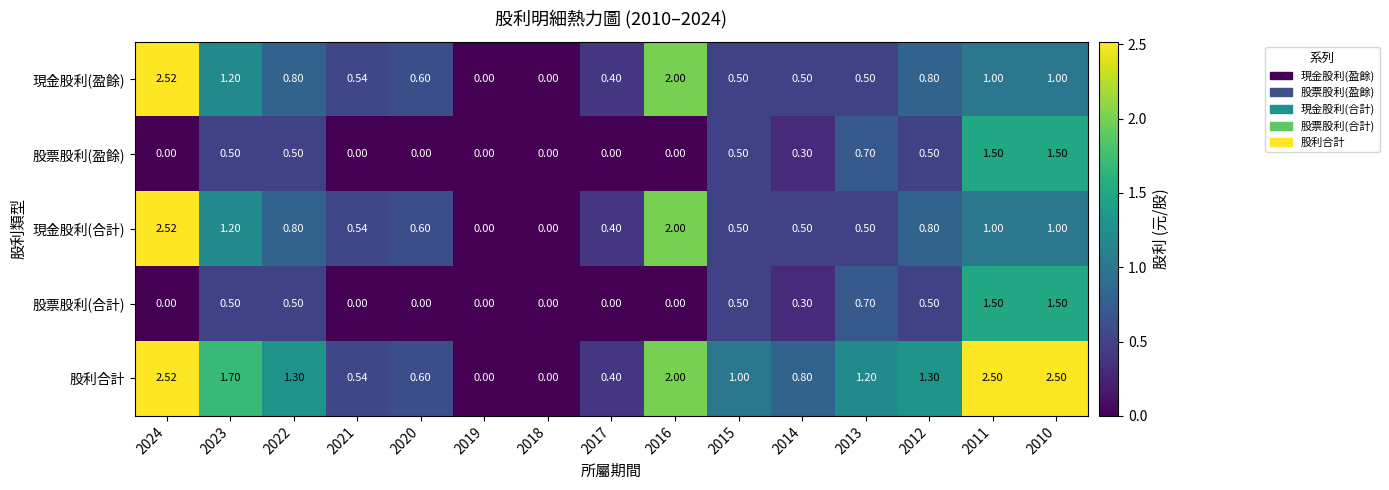

Is the value of 股票股利(盈餘) at 2014 greater than the value of 股票股利(合計) at 2011?

No